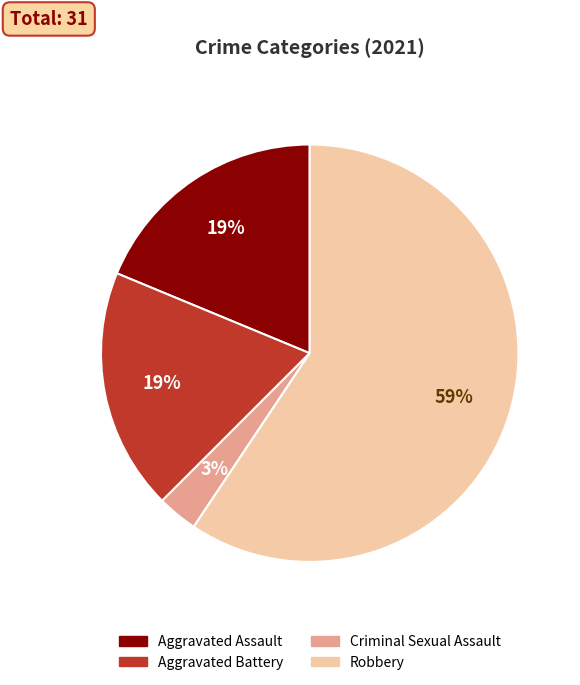

Between Aggravated Battery and Robbery, which is larger?

Robbery